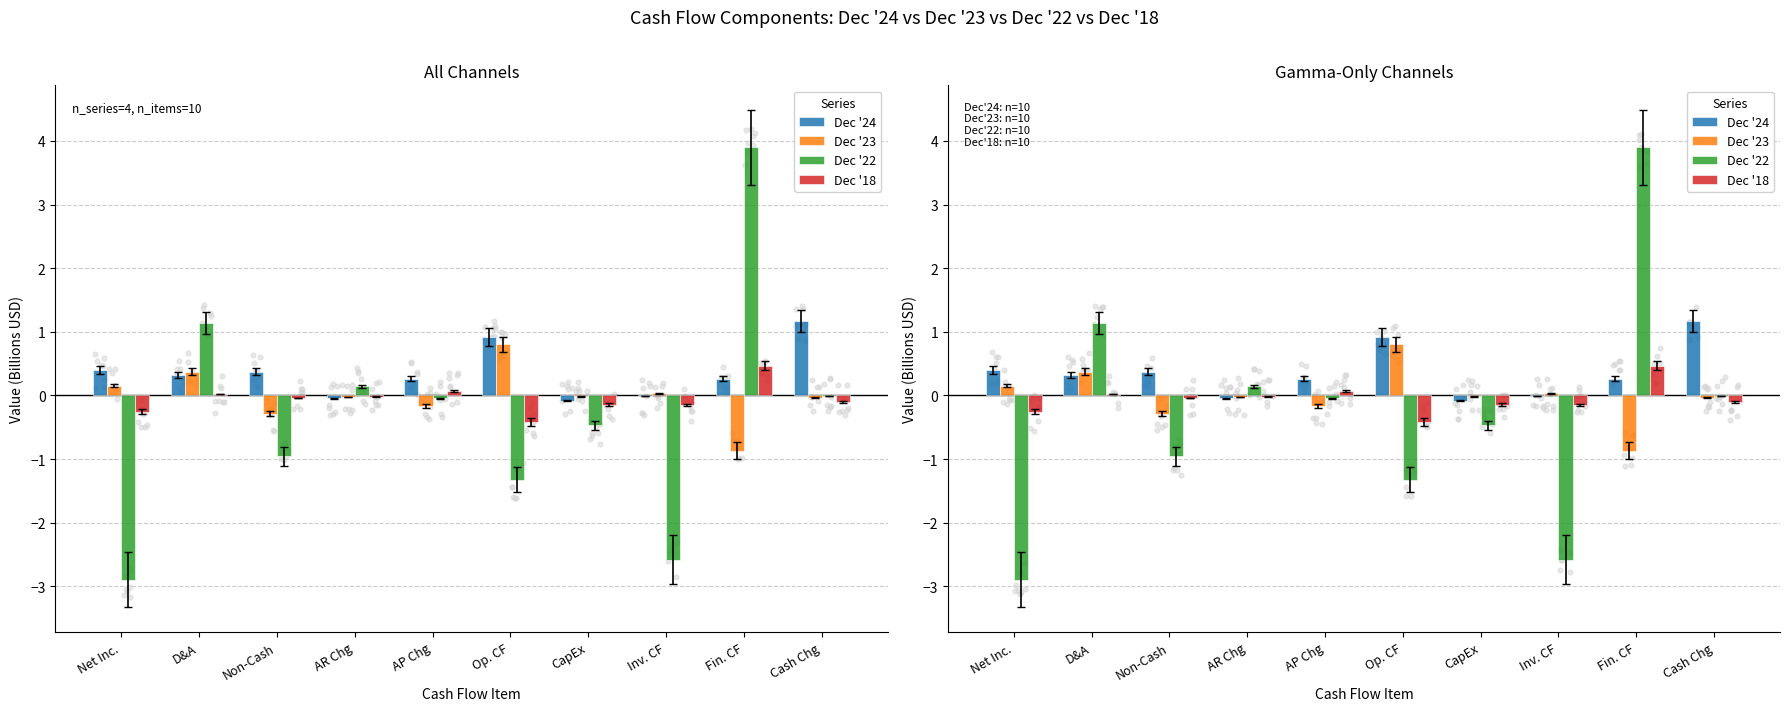

What are all the series names shown in the legend?

Dec '24, Dec '23, Dec '22, Dec '18